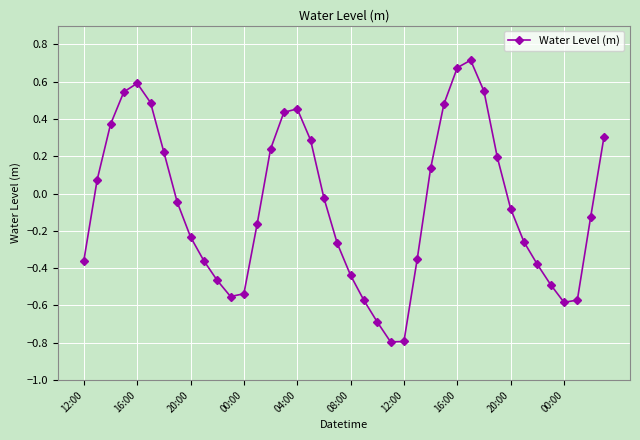

What is the difference between the maximum and minimum values?

1.5